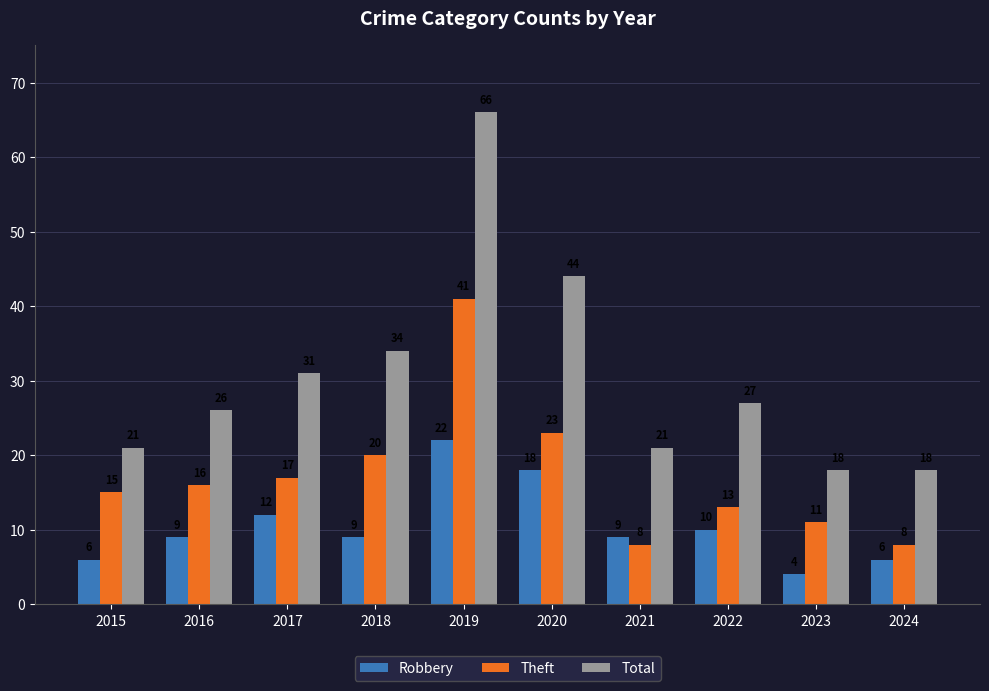

What is the average value of the Theft series?

17